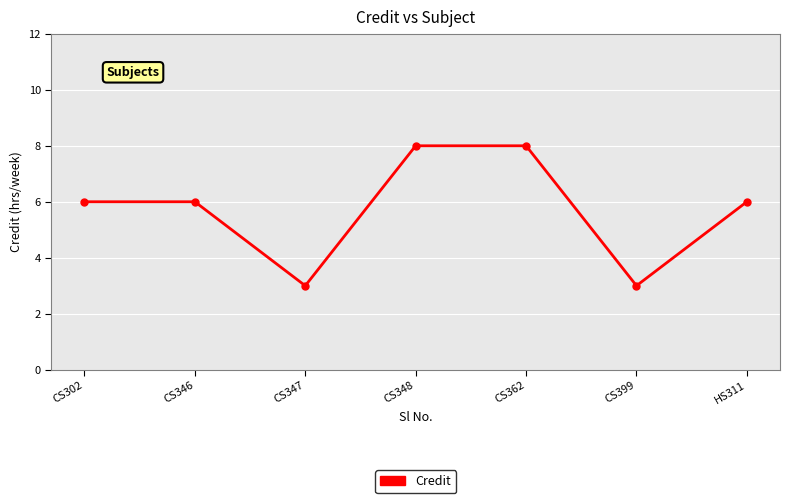

What is the difference between the second highest and minimum values?

5